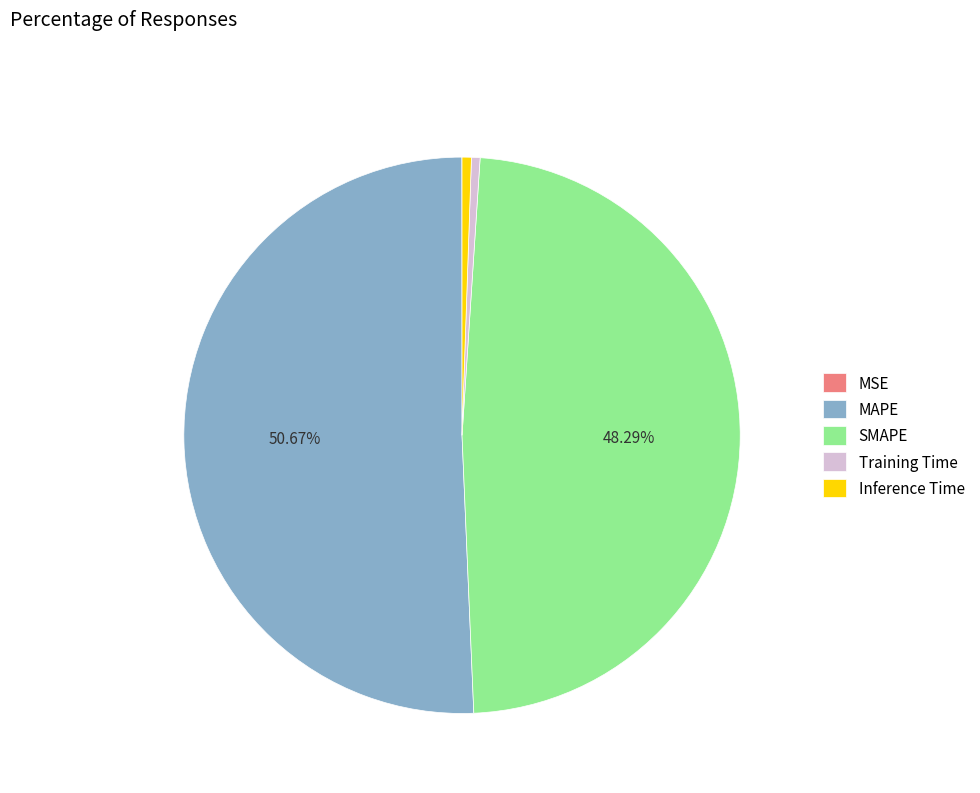

To the nearest percent, what is the difference between the largest and smallest slice percentages?

51%